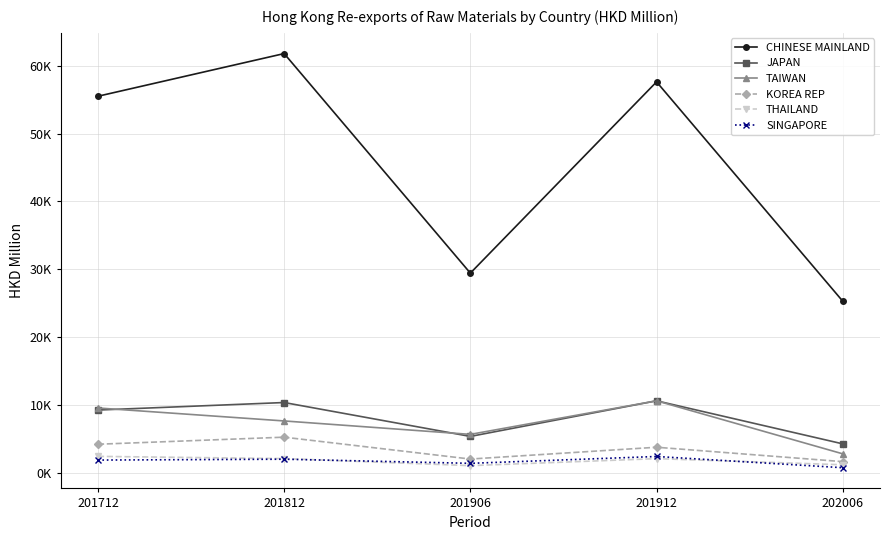

True or false: TAIWAN has a value of 679.8 at 202006.

False